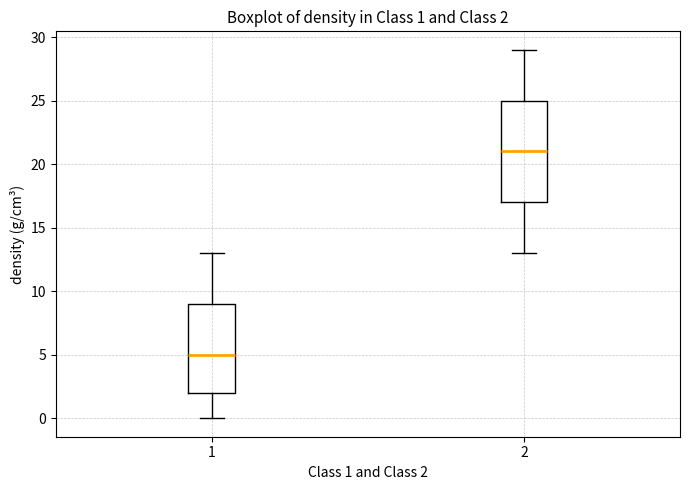

Which box has the lowest median line?

1